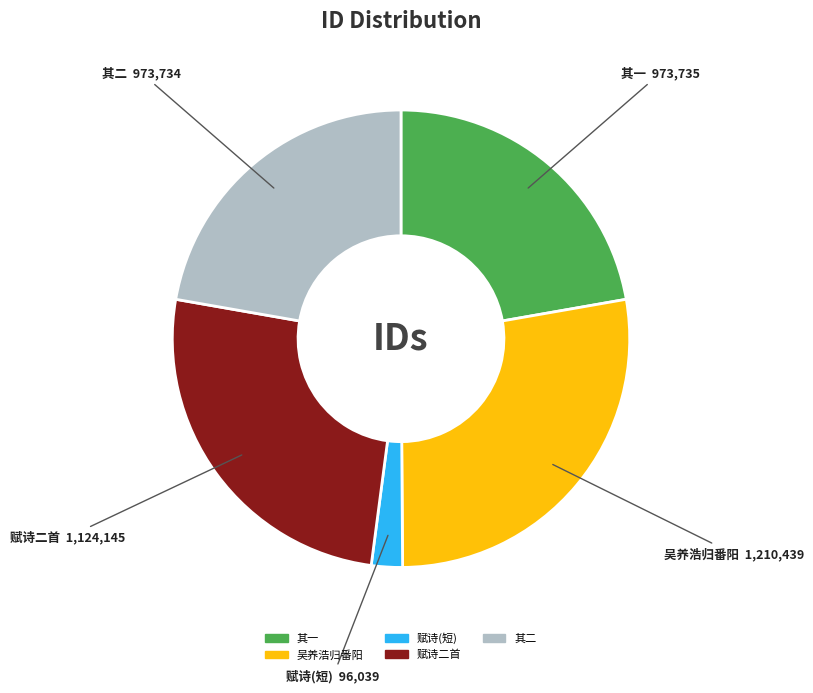

Count the number of slices in the pie.

5